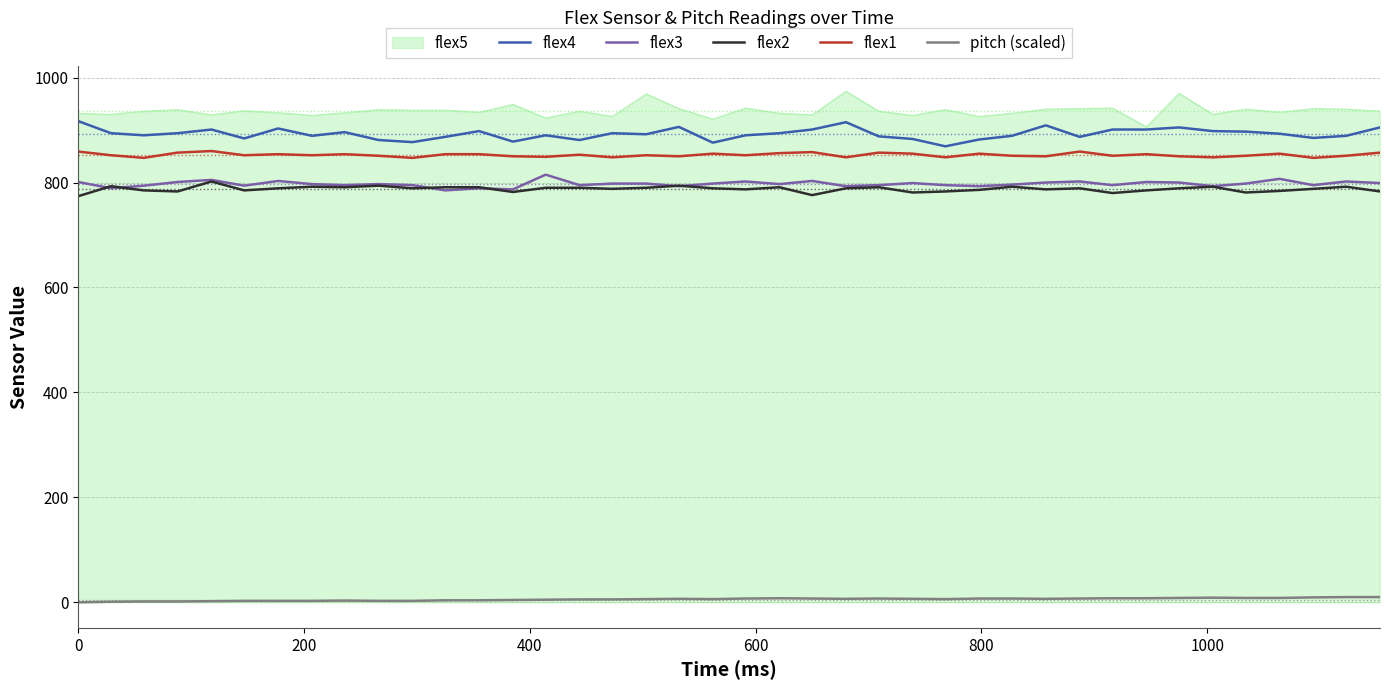

What is the highest value of the flex3 series?

815.0